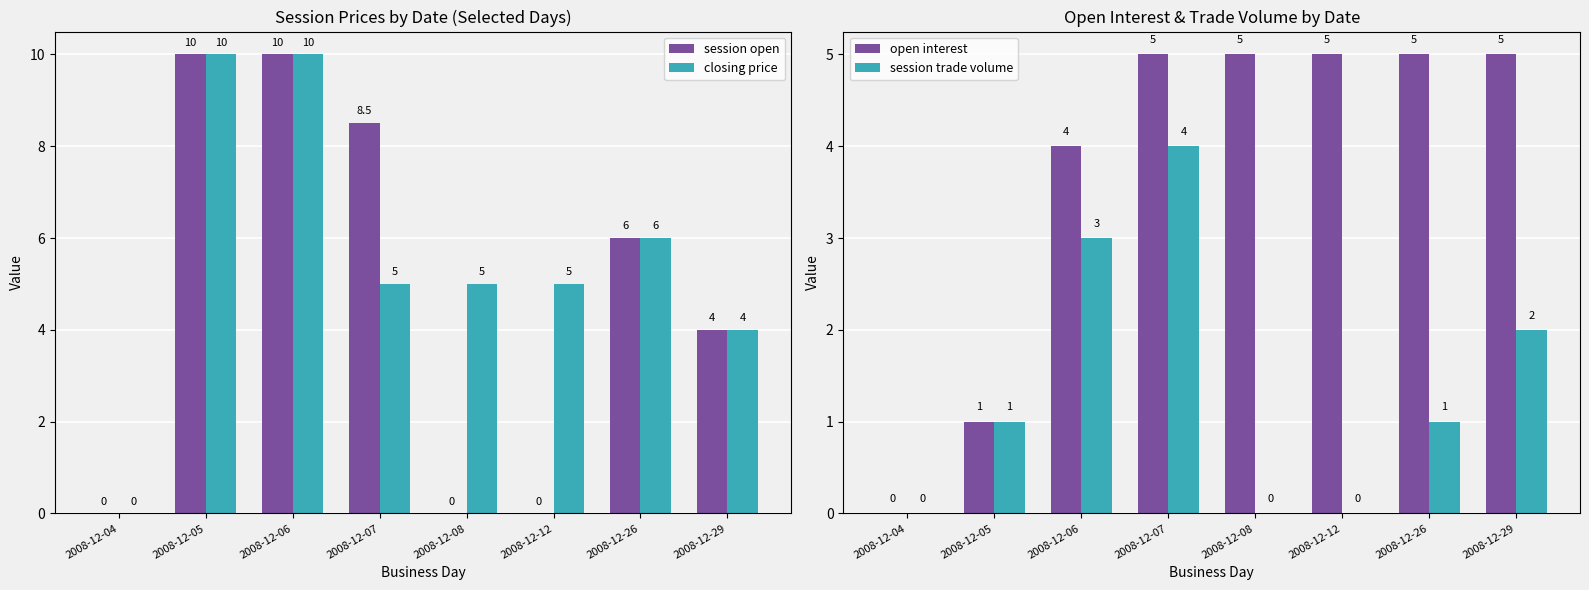

Reading left to right, transcribe all the data shown in this chart.

session open: 0.0	10.0	10.0	8.5	0.0	0.0	6.0	4.0
closing price: 0.0	10.0	10.0	5.0	5.0	5.0	6.0	4.0
open interest: 0.0	1.0	4.0	5.0	5.0	5.0	5.0	5.0
session trade volume: 0.0	1.0	3.0	4.0	0.0	0.0	1.0	2.0